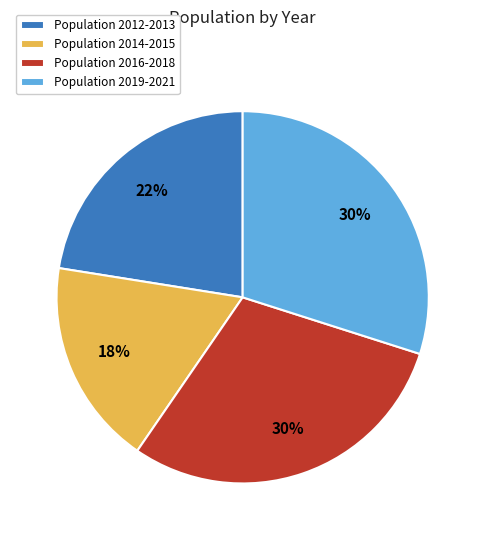

The Population 2012-2013 slice represents 22% of the pie. True or false?

True